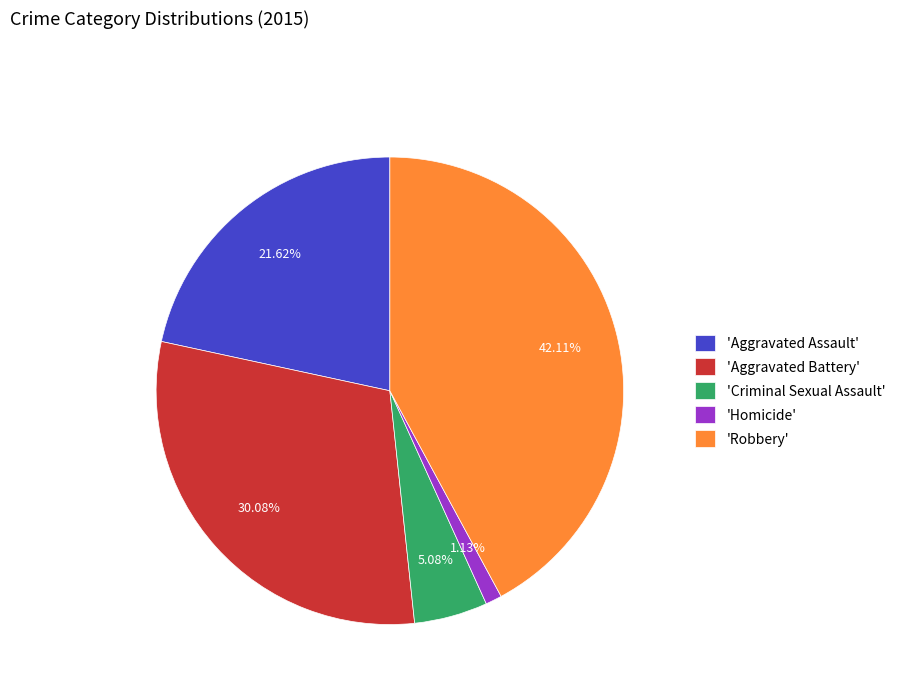

Rank the categories by value from highest to lowest.

'Robbery', 'Aggravated Battery', 'Aggravated Assault', 'Criminal Sexual Assault', 'Homicide'